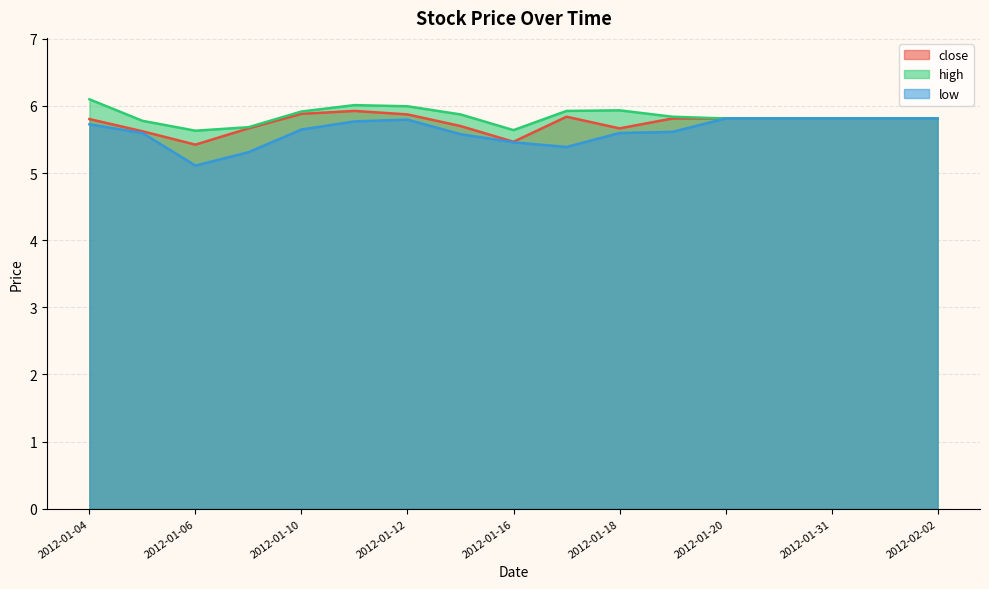

Where is the first local maximum for close?

2012-01-11